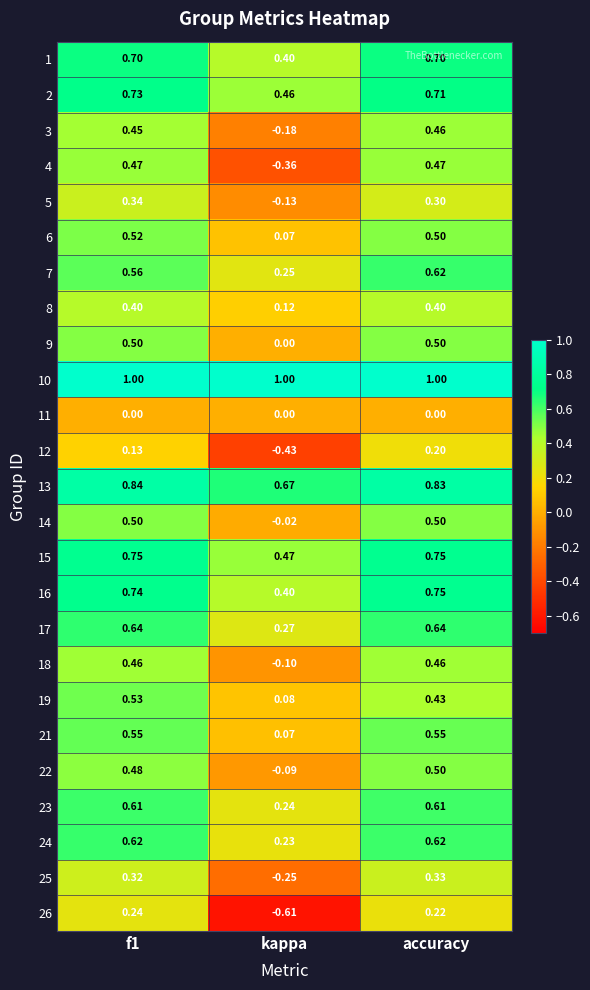

At which category is the sum across all series the highest?

f1